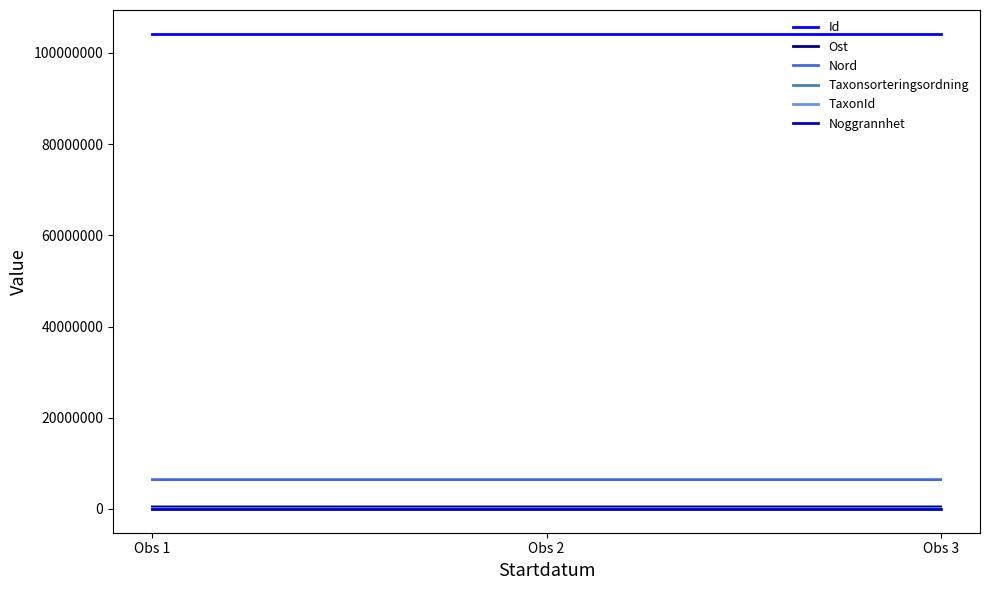

The value of Nord at Obs 2 is 6431194.1. True or false?

True